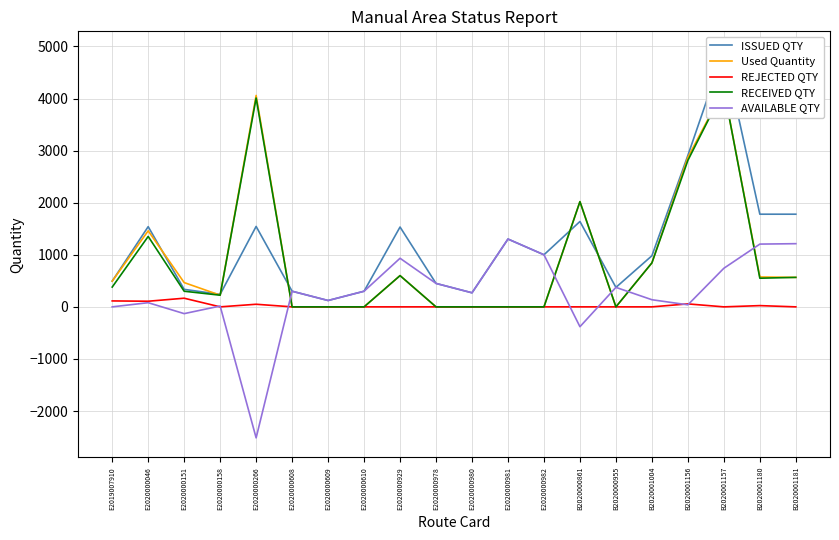

What is the label of the 20th point from the left?

B2020001181